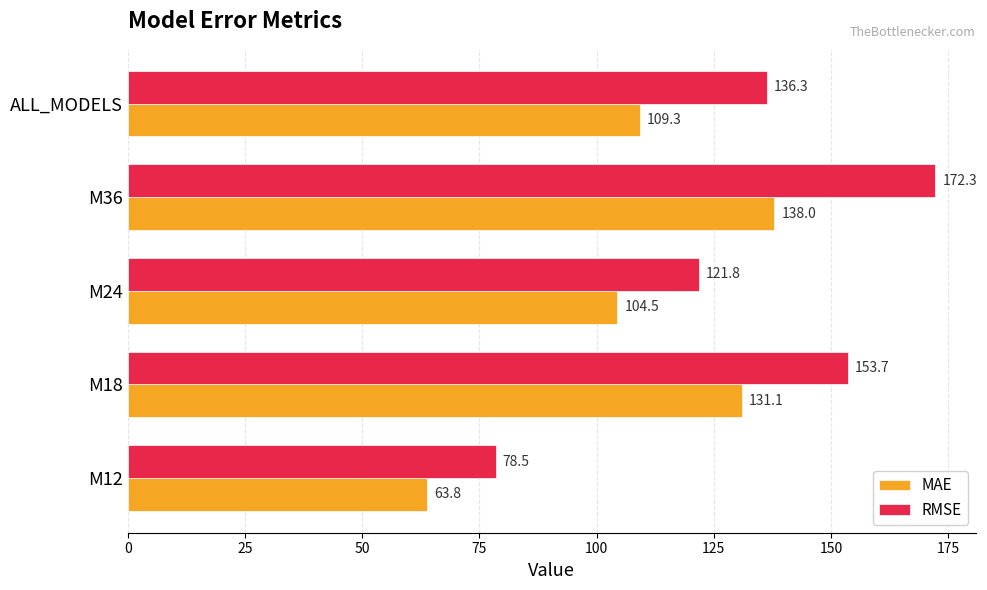

List the series in order of their overall mean, highest first.

RMSE, MAE